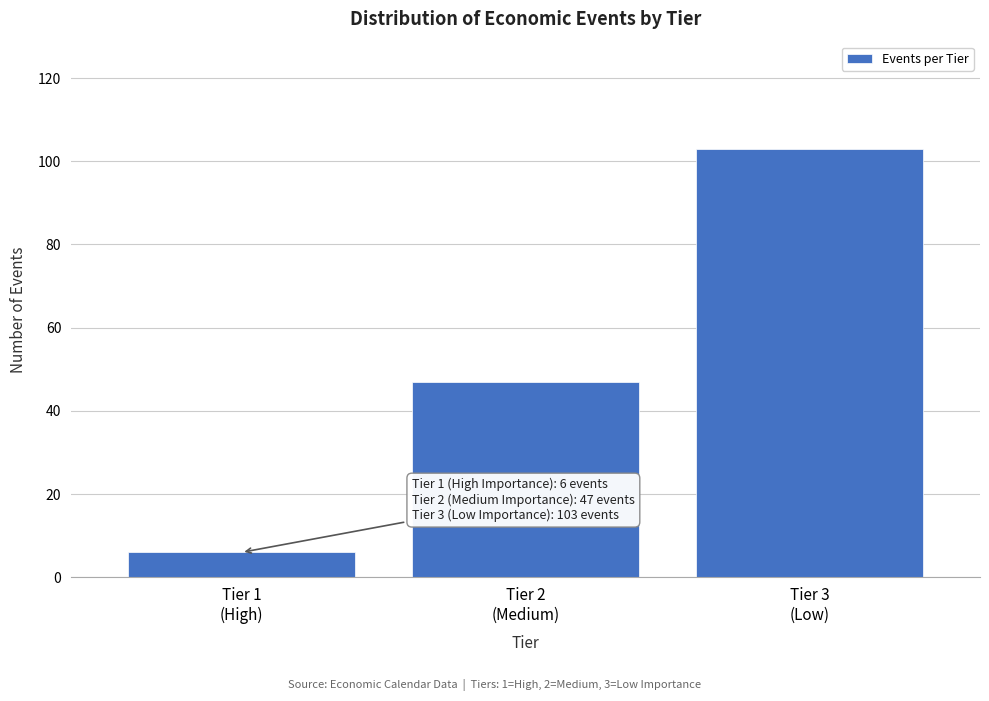

Reading left to right, transcribe all the data shown in this chart.

6	47	103